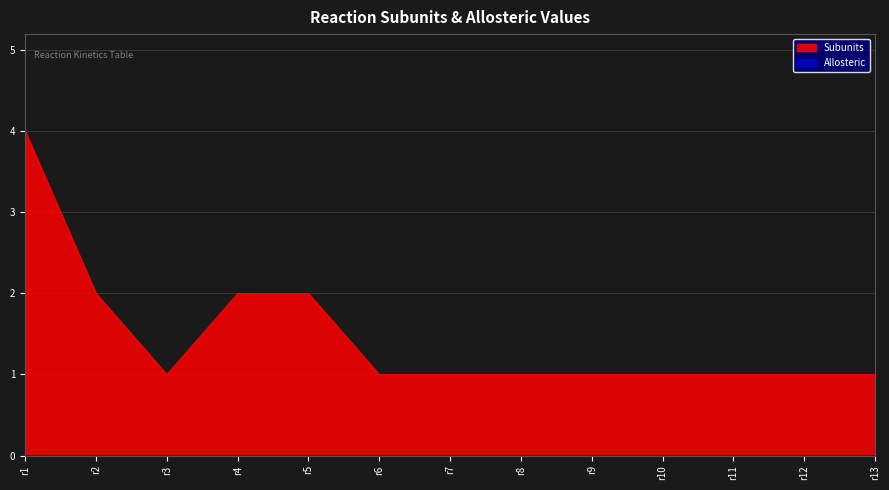

How many data points are above 1?

4